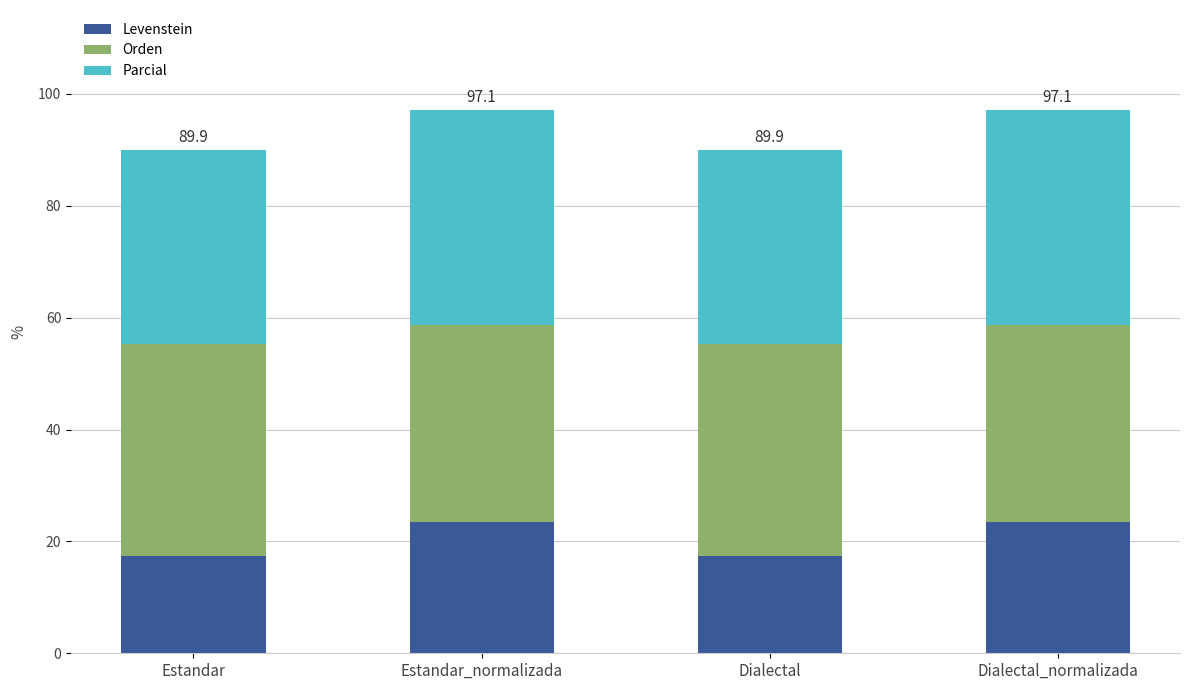

What are all the series names shown in the legend?

Levenstein, Orden, Parcial